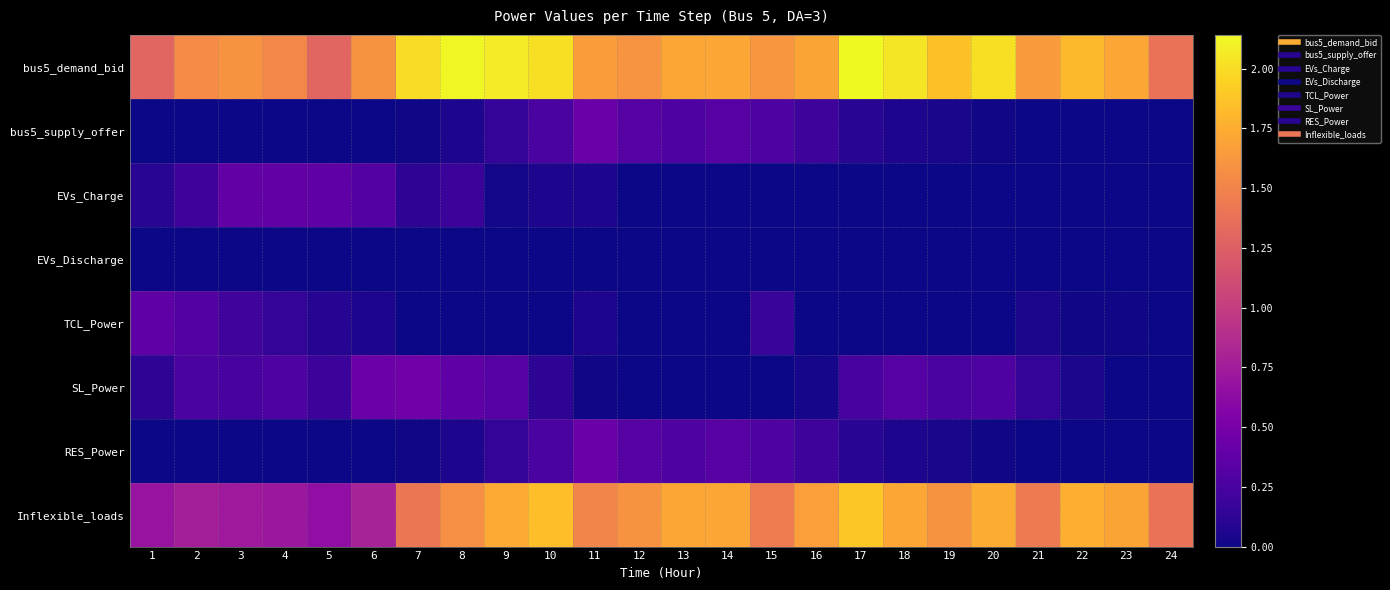

What is the total value across all series at 13?

4.0